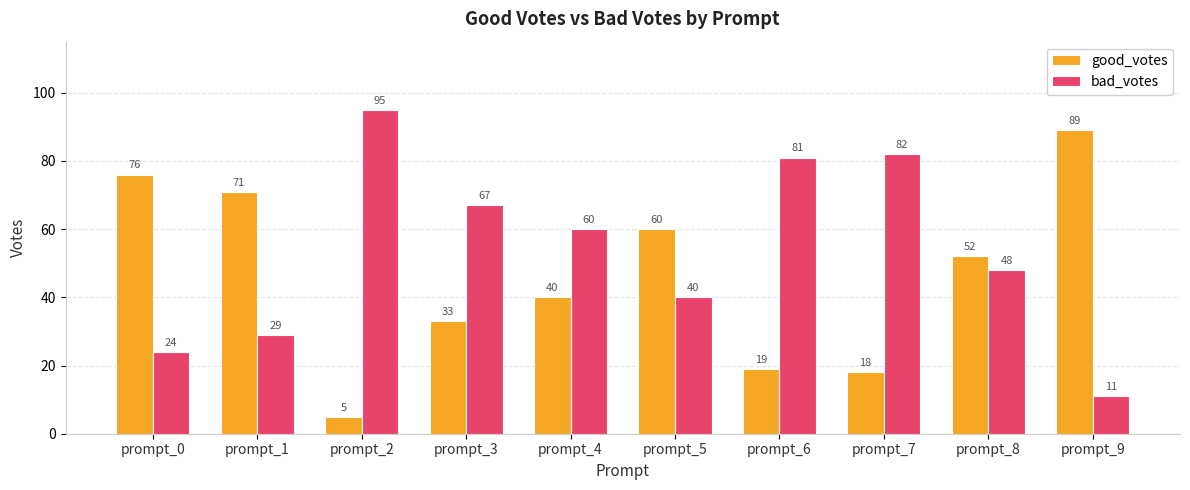

How many bars are there in each group?

2